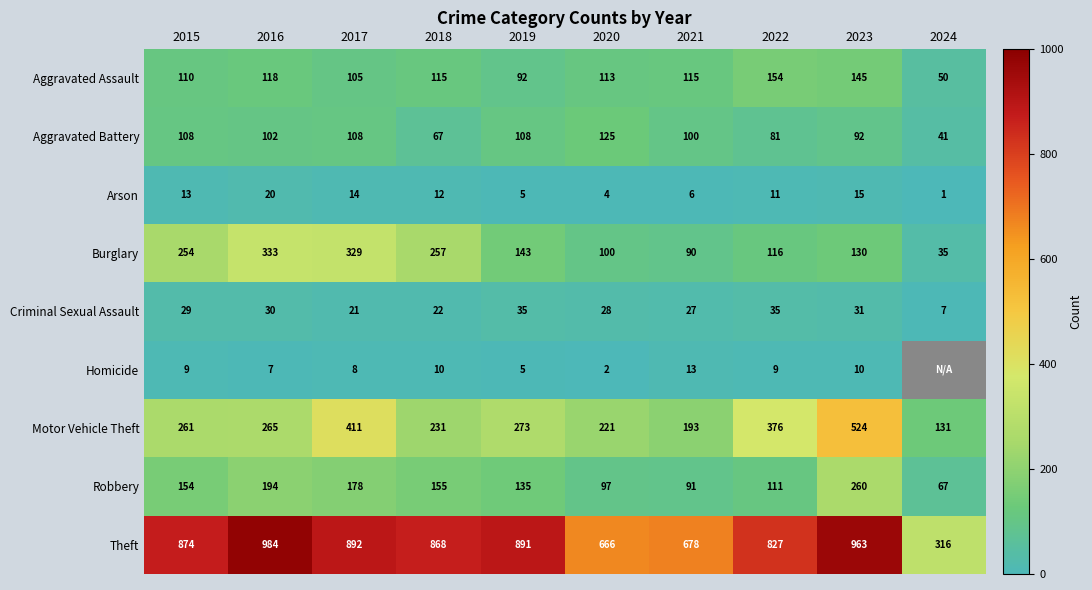

What is the smallest value displayed?

1.0